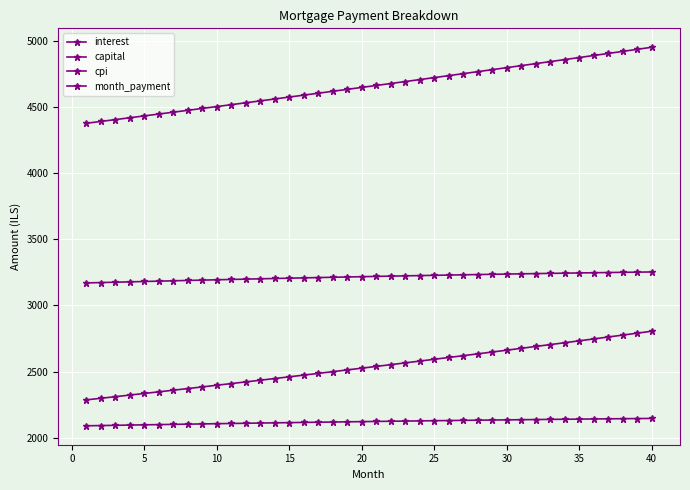

Rank the series by their maximum value, from highest to lowest.

month_payment, cpi, capital, interest